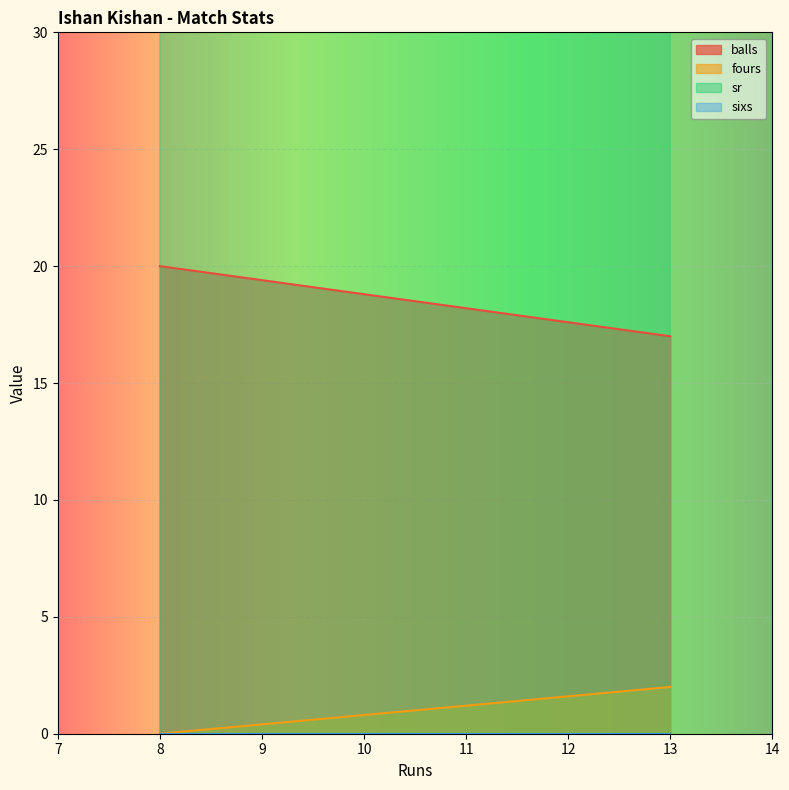

Which category has the highest value in the sixs series?

13